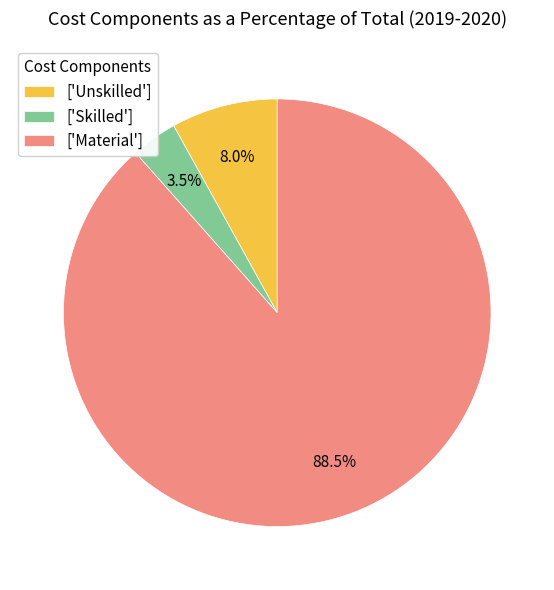

Which slice represents more than half of the pie?

['Material']